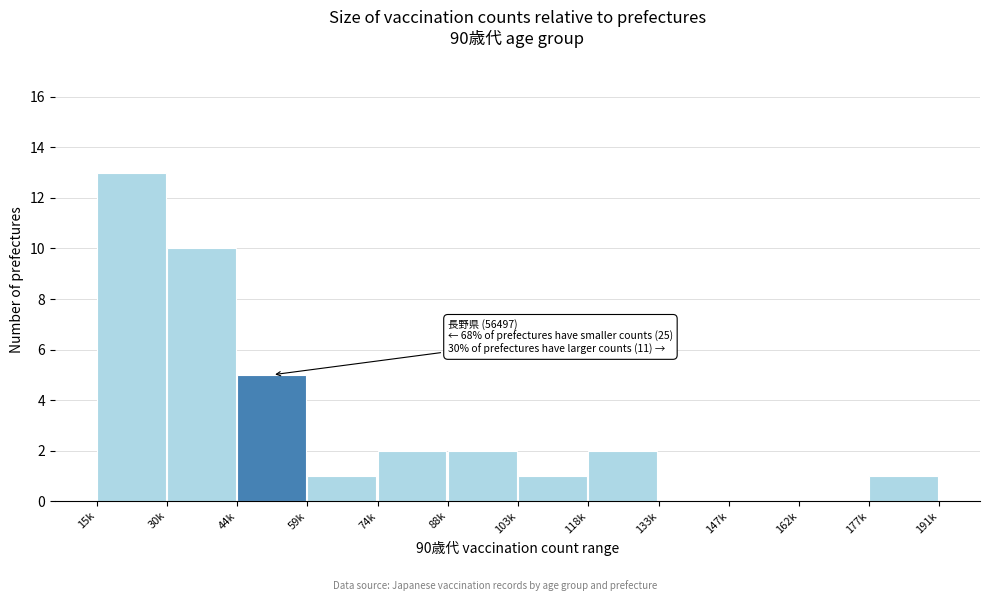

Reading right to left, what are all the values shown in this chart?

177k=1	162k=0	147k=0	133k=0	118k=2	103k=1	88k=2	74k=2	59k=1	44k=5	30k=10	15k=13